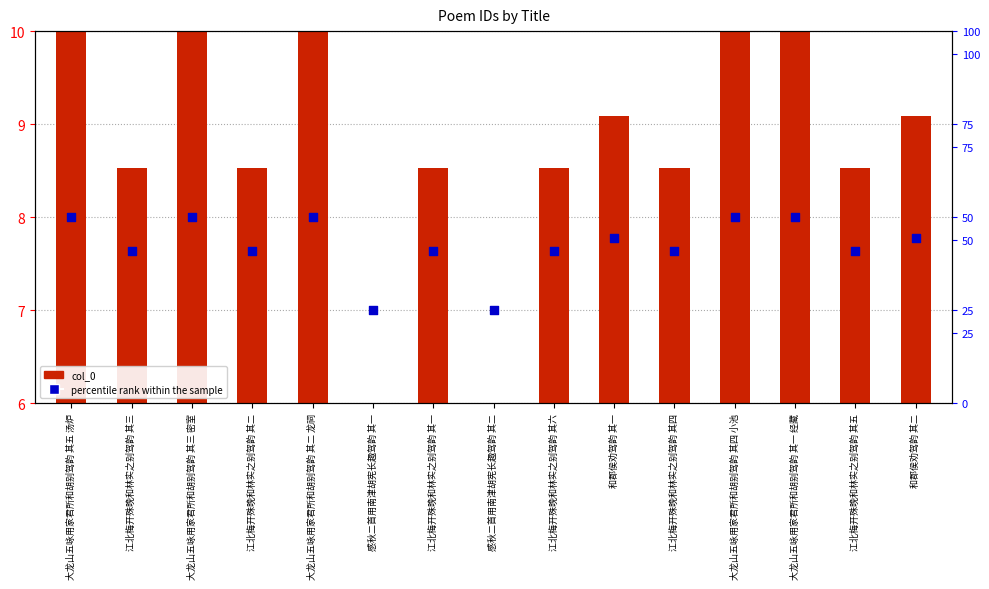

Is the value of percentile rank within the sample at 大龙山五咏用家君所和胡别驾韵 其三 密室 greater than the value of col_0 at 感秋二首用南津胡宪长趣驾韵 其二?

Yes